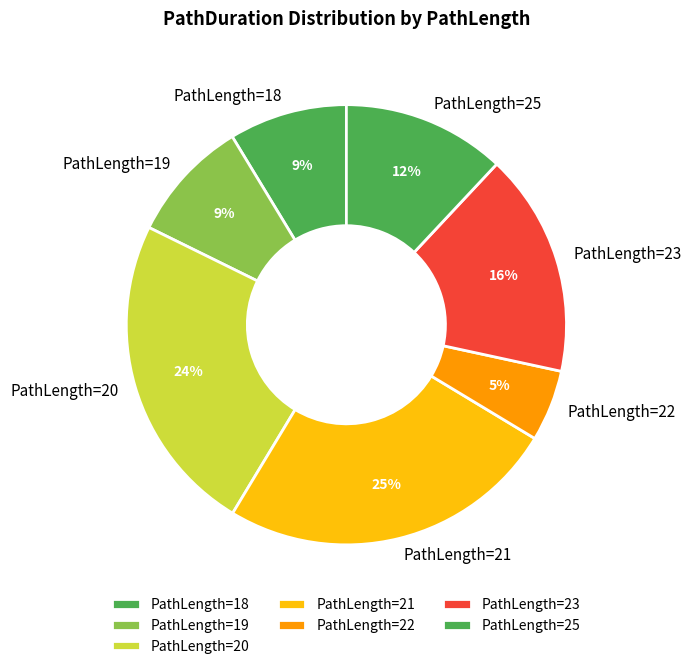

Combined, do PathLength=20 and PathLength=23 account for over 50%?

No